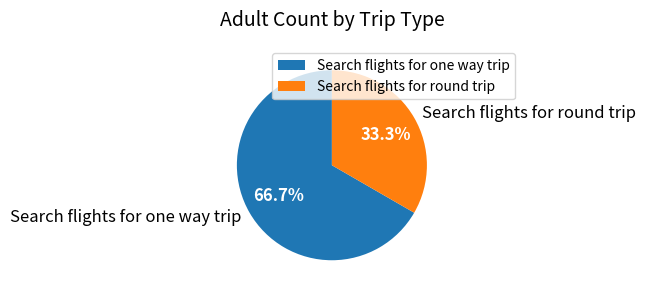

What percentage do Search flights for one way trip and Search flights for round trip together represent?

100.0%